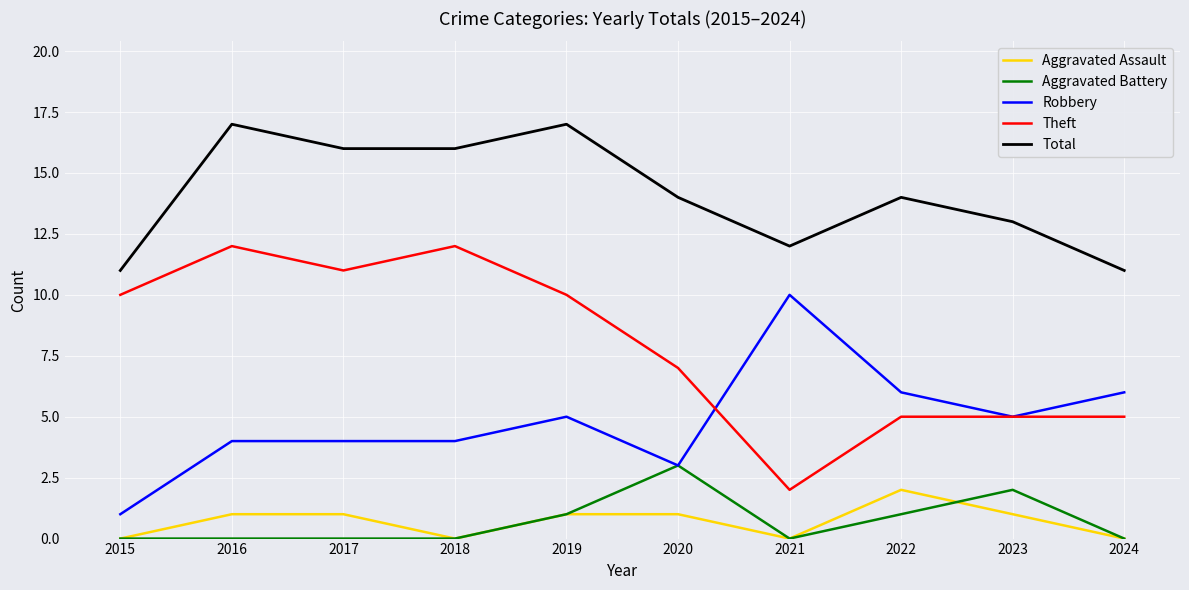

True or false: Total and Aggravated Battery intersect in this chart.

False